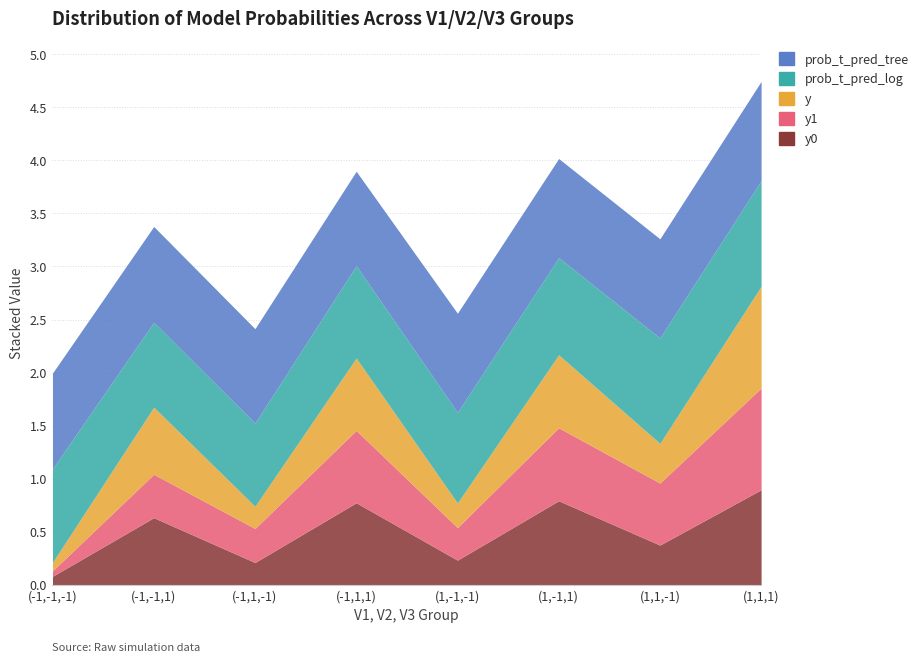

What position from the right is (-1,-1,1)?

7